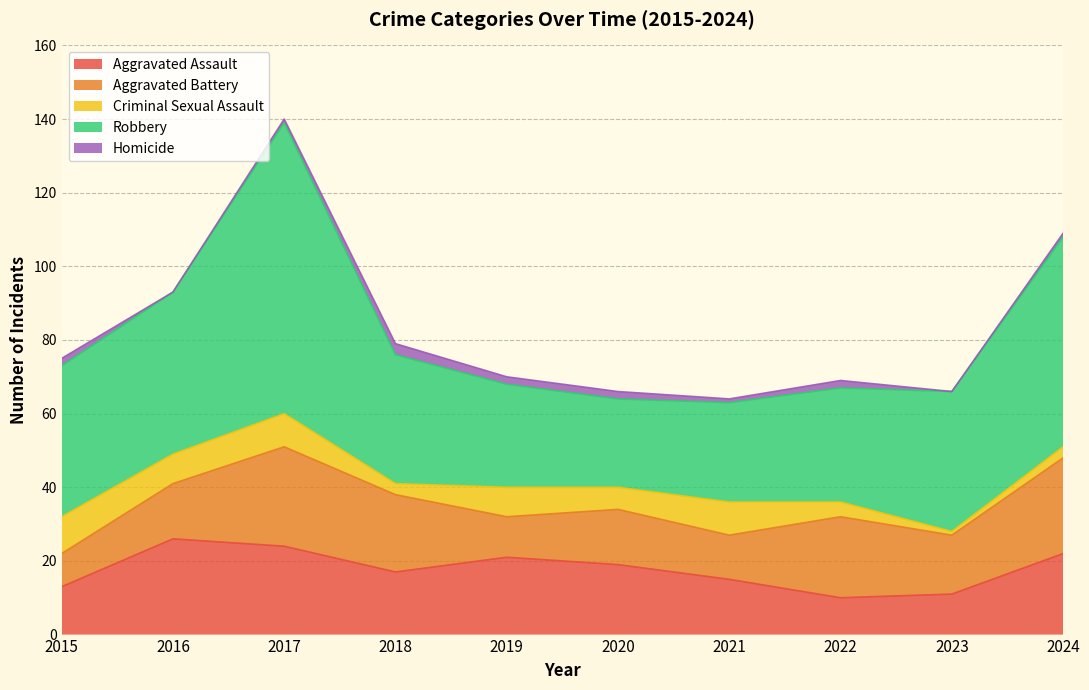

What is the sum of the Homicide values at 2022 and 2018?

5